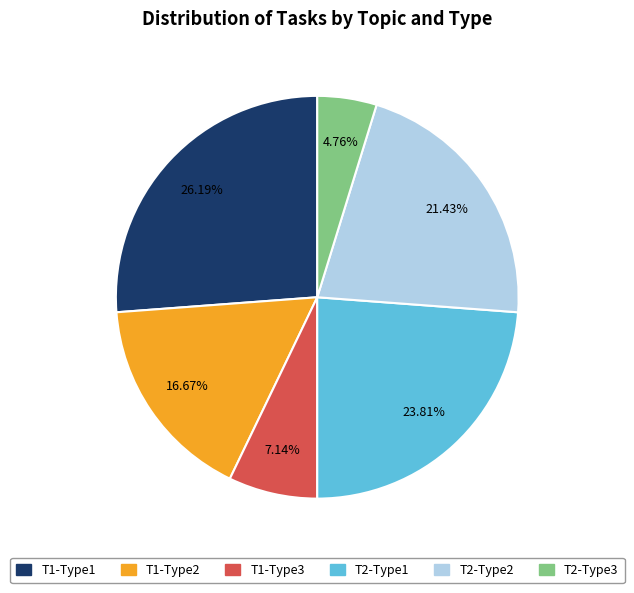

Is the sum of T2-Type2 and T1-Type3 greater than half?

No